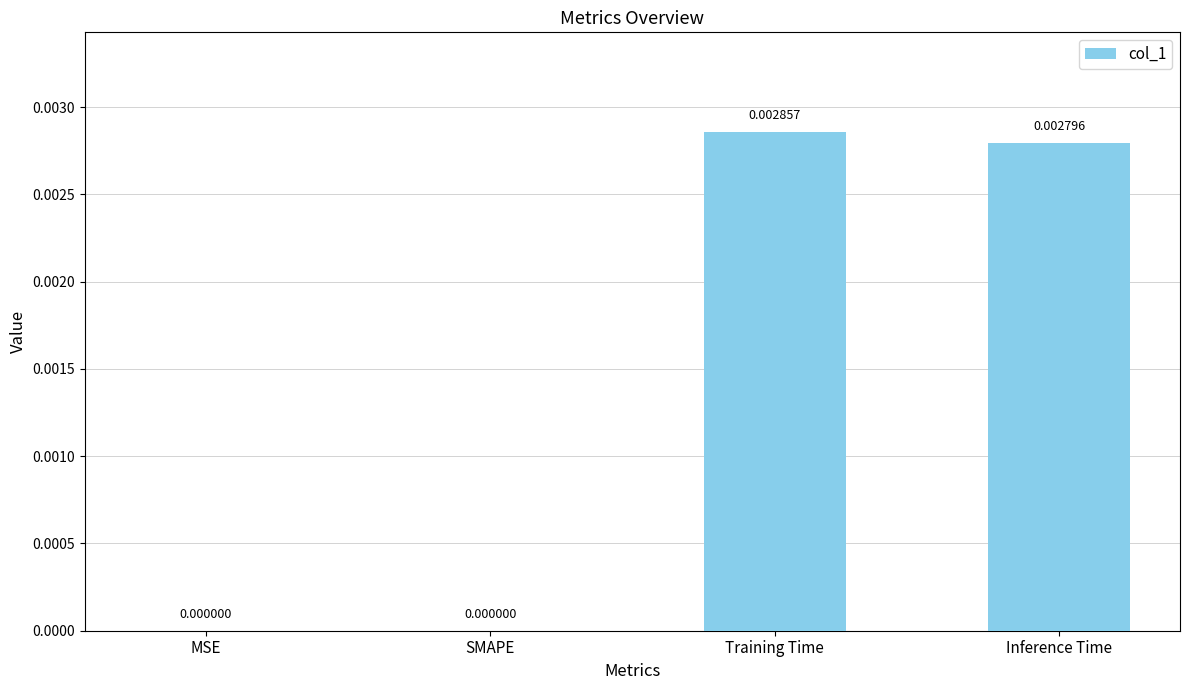

Between Training Time and SMAPE, which is larger?

Training Time